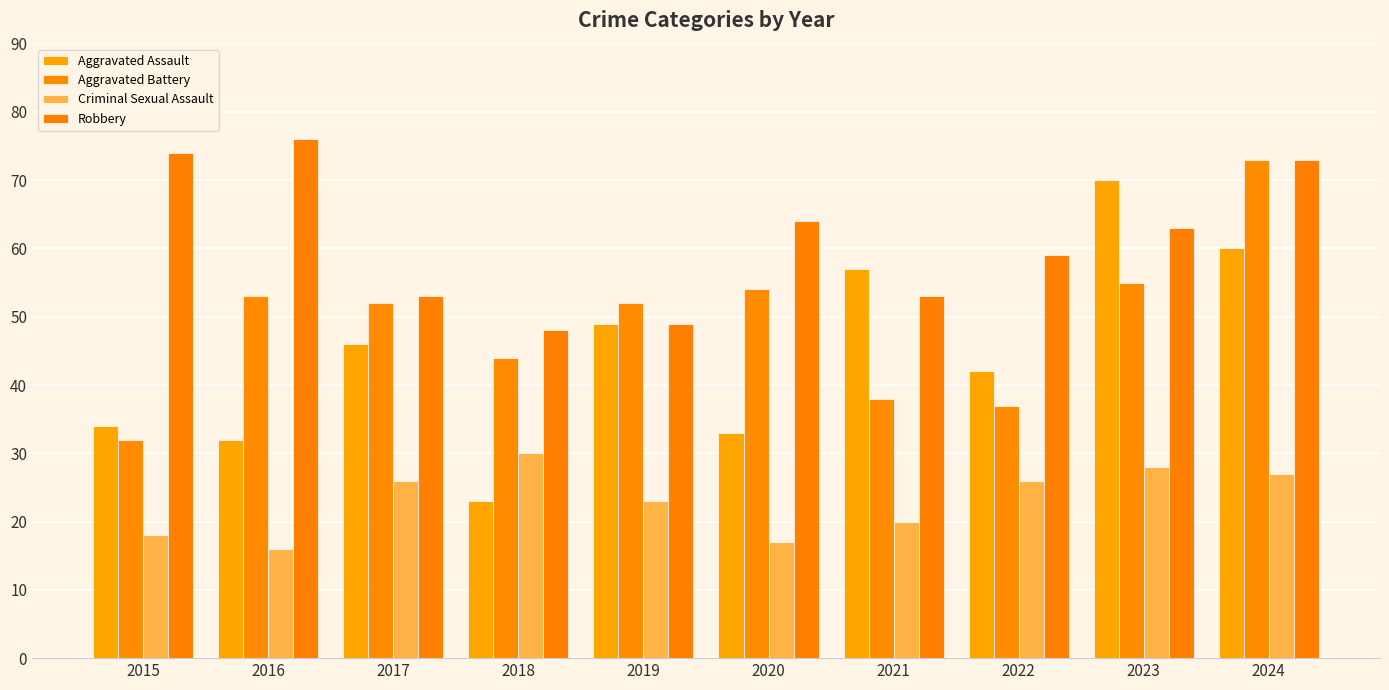

How many groups of bars are there?

10